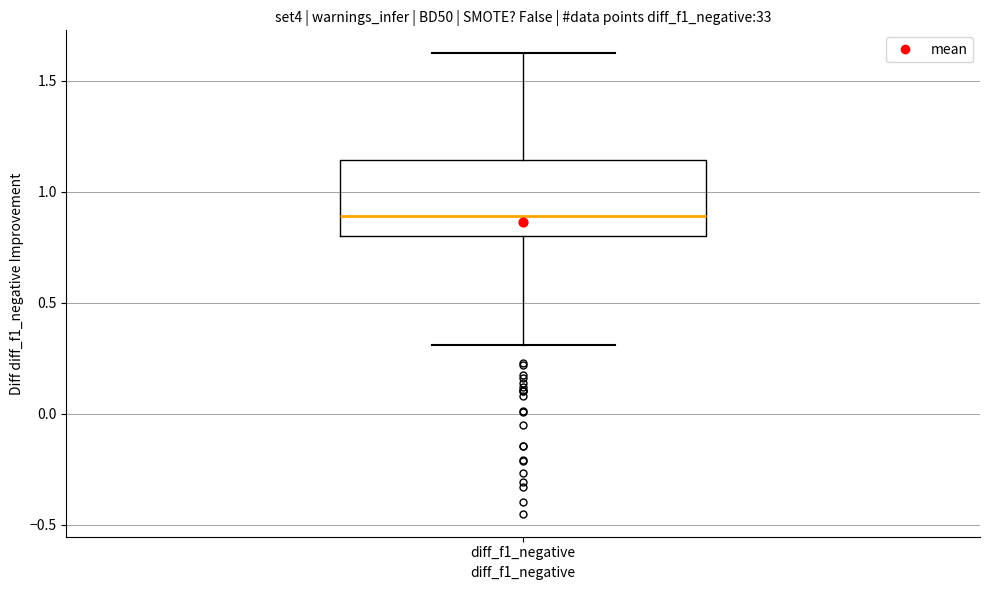

Read this box plot against the y-axis: the position of the median line, the range covered by the box, and the ends of both whiskers. The values are not printed on the chart, so give them approximately, as read against the axis.

median 0.90, box 0.80 to 1.15, whiskers 0.30 to 1.60